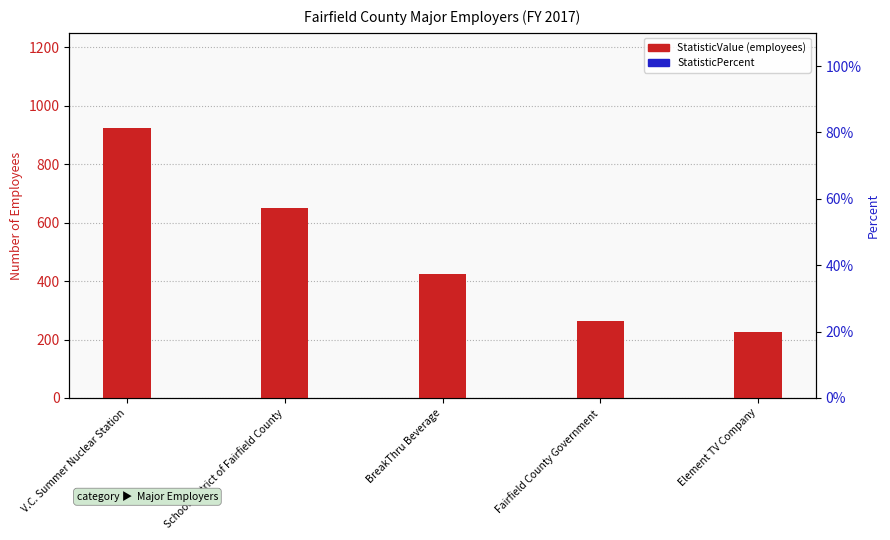

What is the label of the 2nd bar from the right?

Fairfield County Government